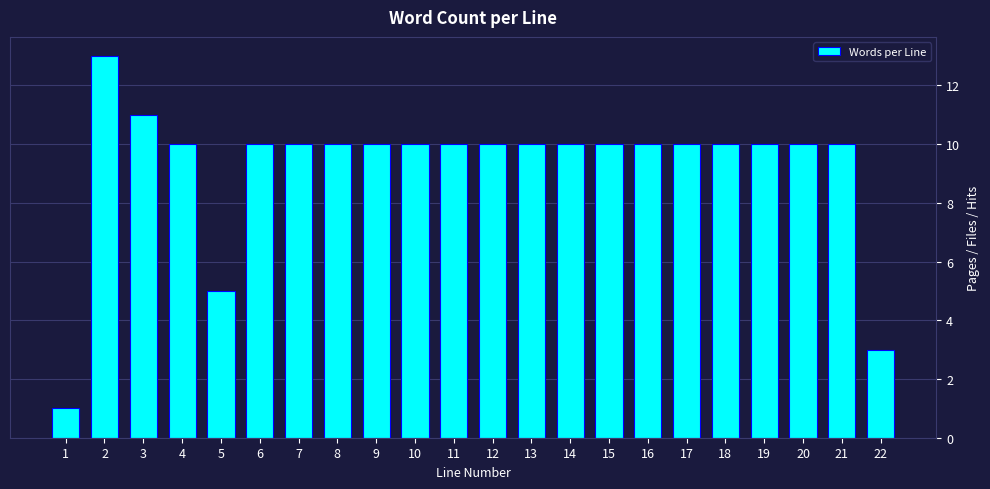

Reading right to left, list all the values displayed in this chart.

3	10	10	10	10	10	10	10	10	10	10	10	10	10	10	10	10	5	10	11	13	1